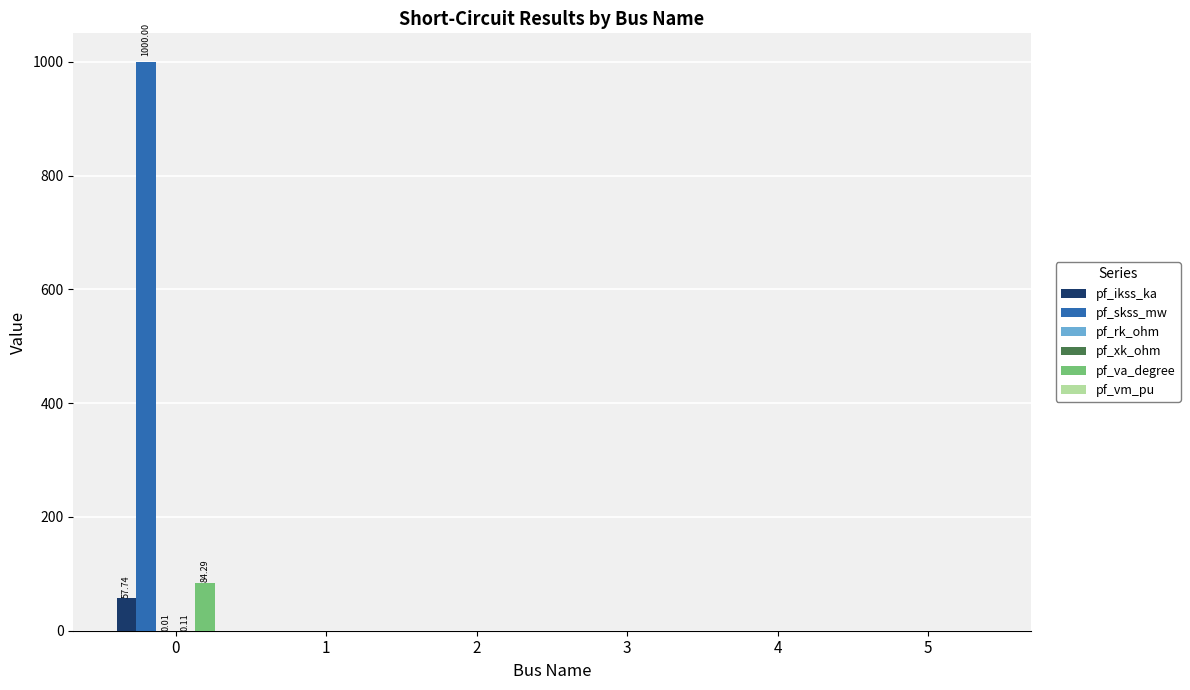

Between 0 and 2, which series saw the biggest shift?

pf_skss_mw